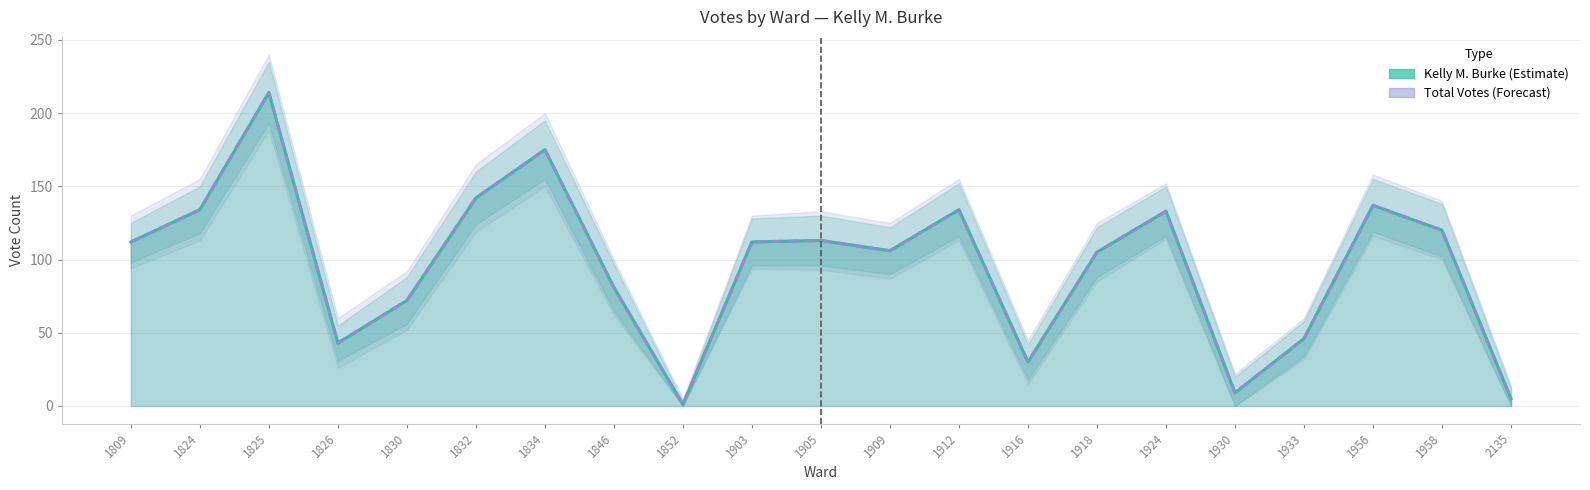

Which series has the largest total across all categories?

Kelly M. Burke